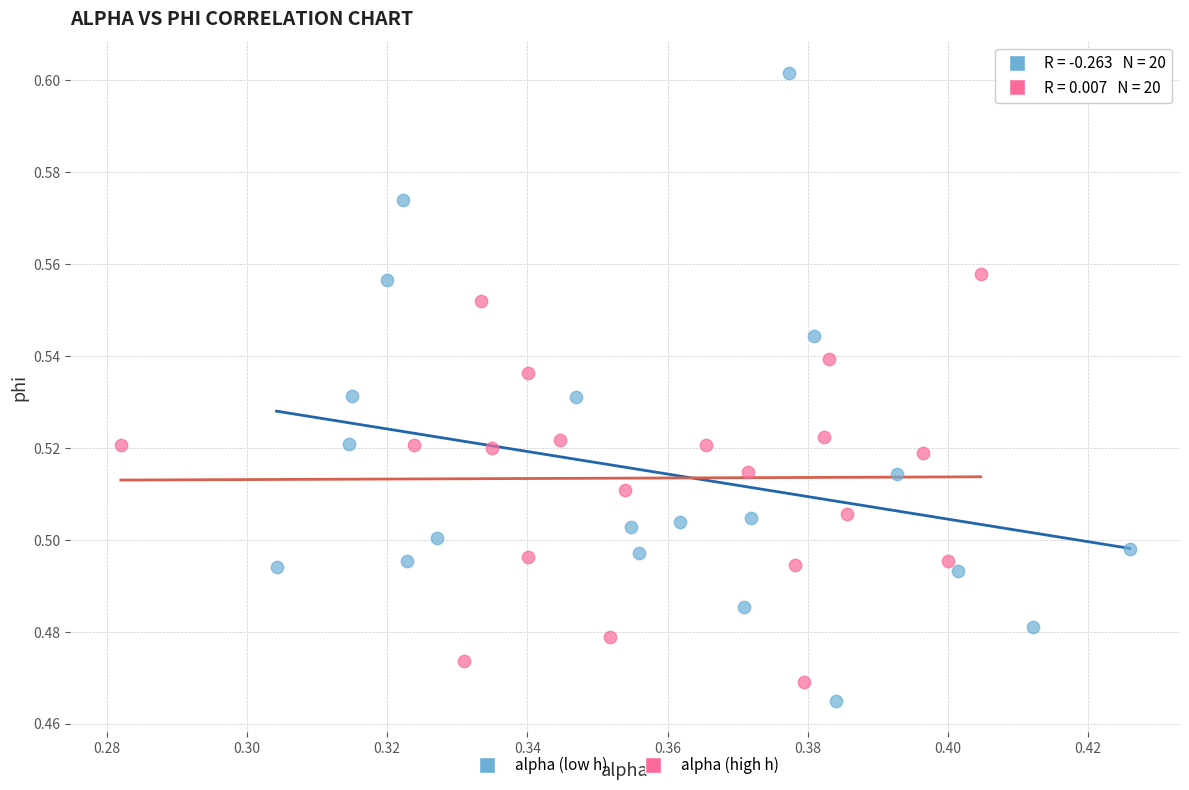

Which series reaches the maximum Y coordinate?

alpha (low h)